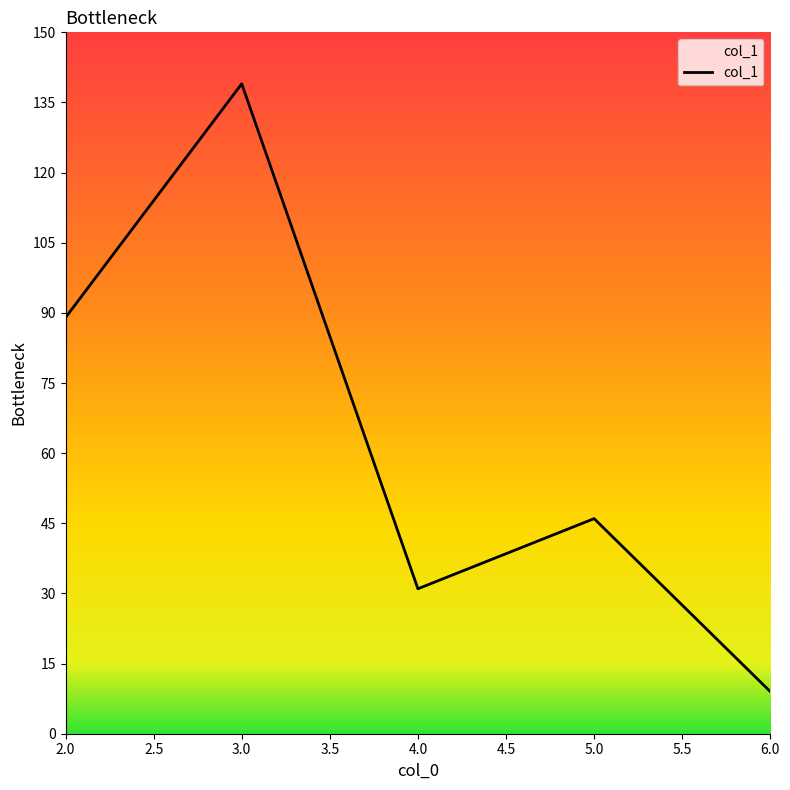

List the labels in order of value, smallest first.

6.0, 4.0, 5.0, 2.0, 3.0